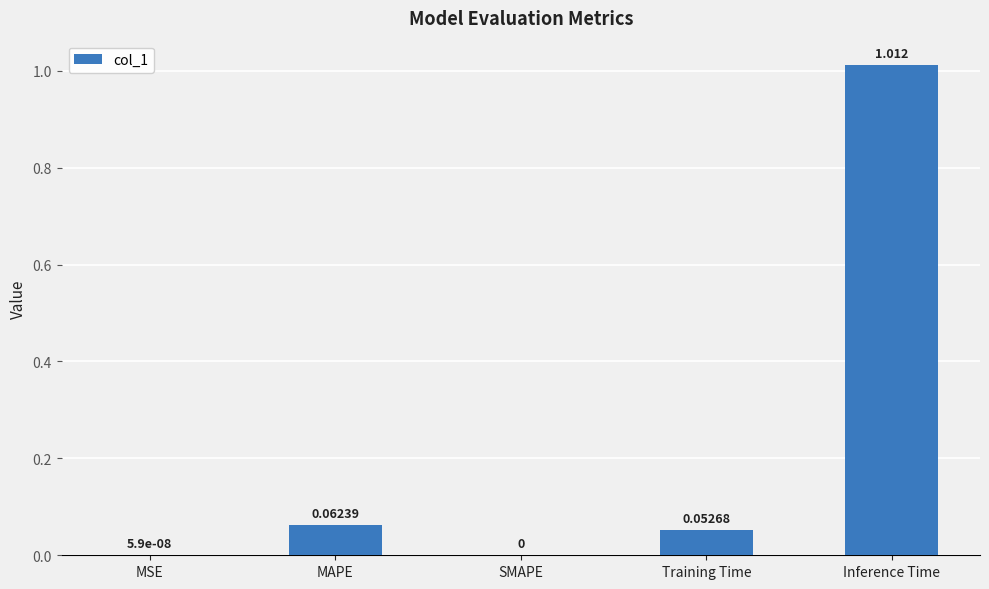

The chart shows a value of 0.6 at SMAPE. True or false?

False